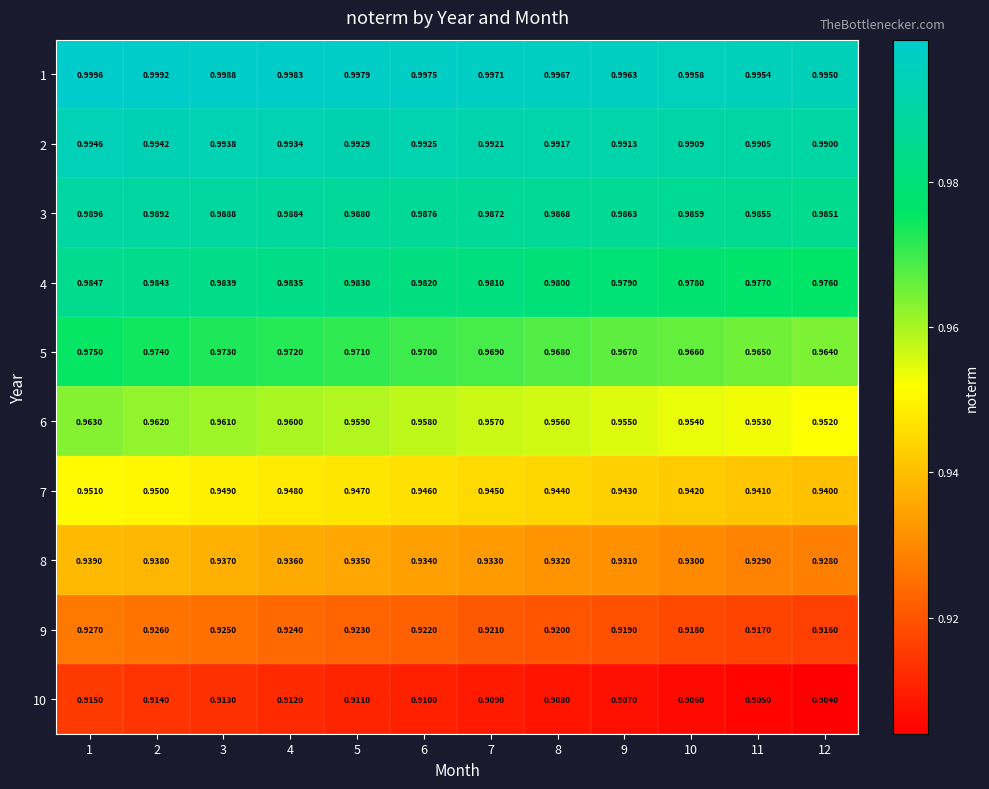

Is the value of 4 at 8 greater than the value of 10 at 11?

Yes